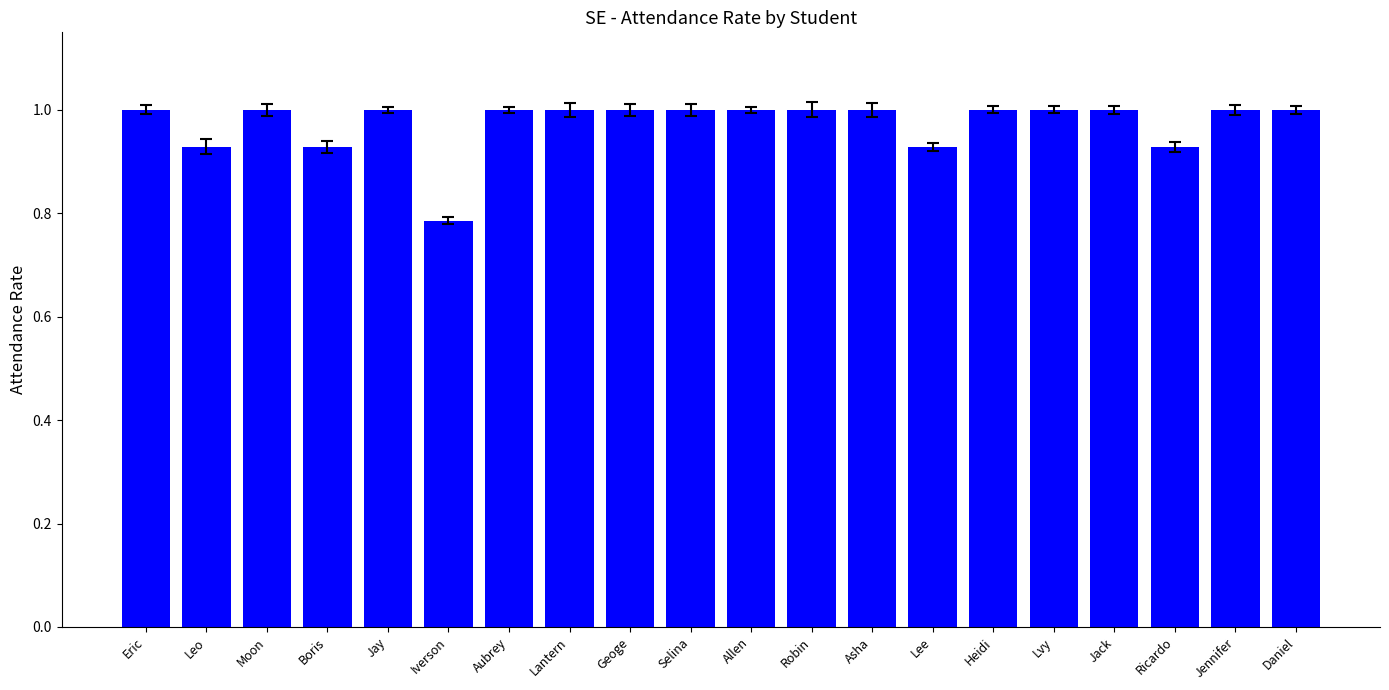

Read the value at Heidi.

1.0